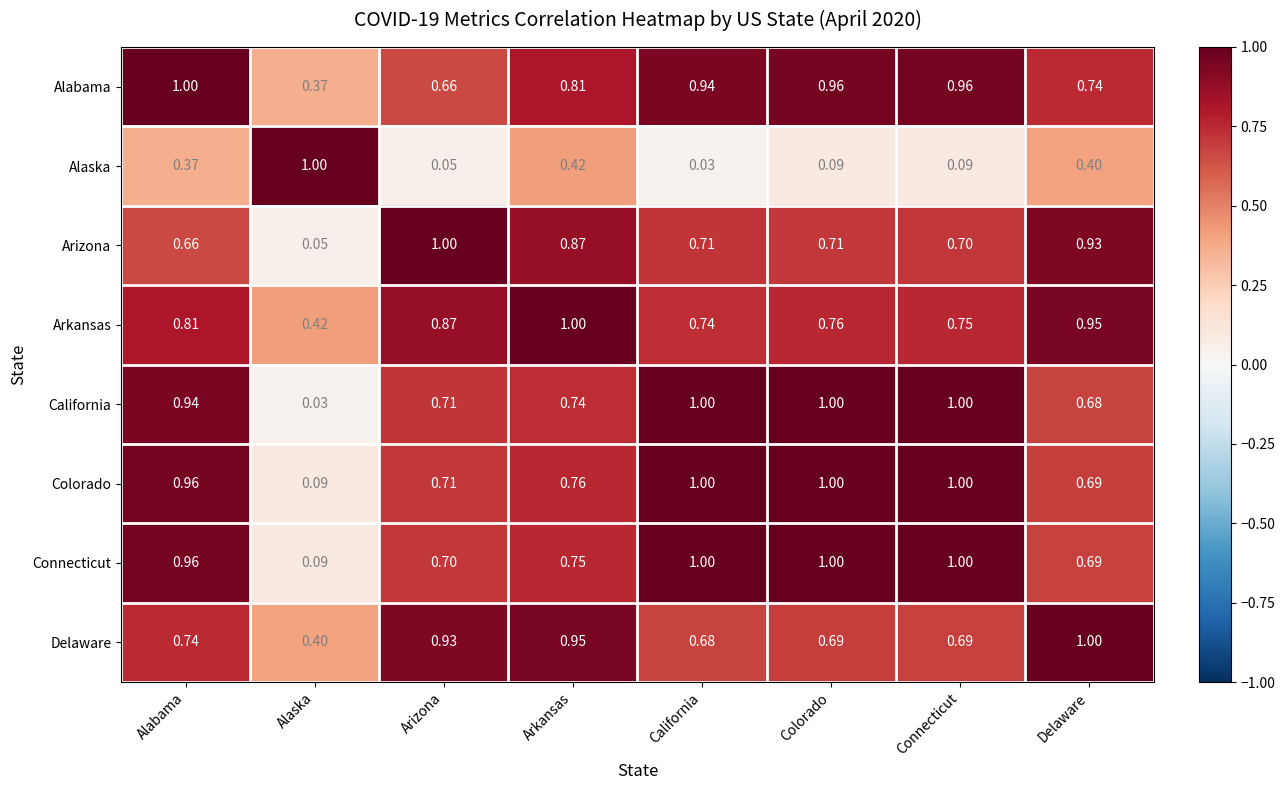

Which category has the lowest value in the Connecticut series?

Alaska